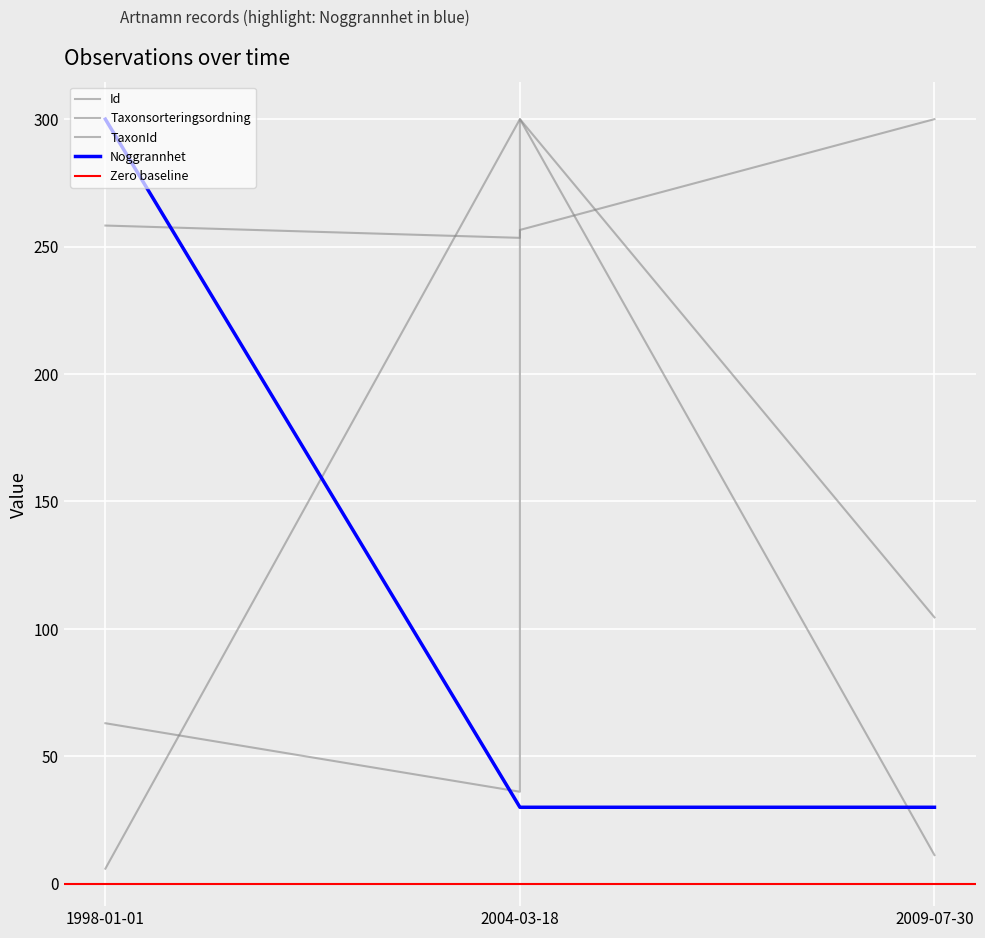

What is the approximate value of TaxonId at 2004-03-18?

36.1